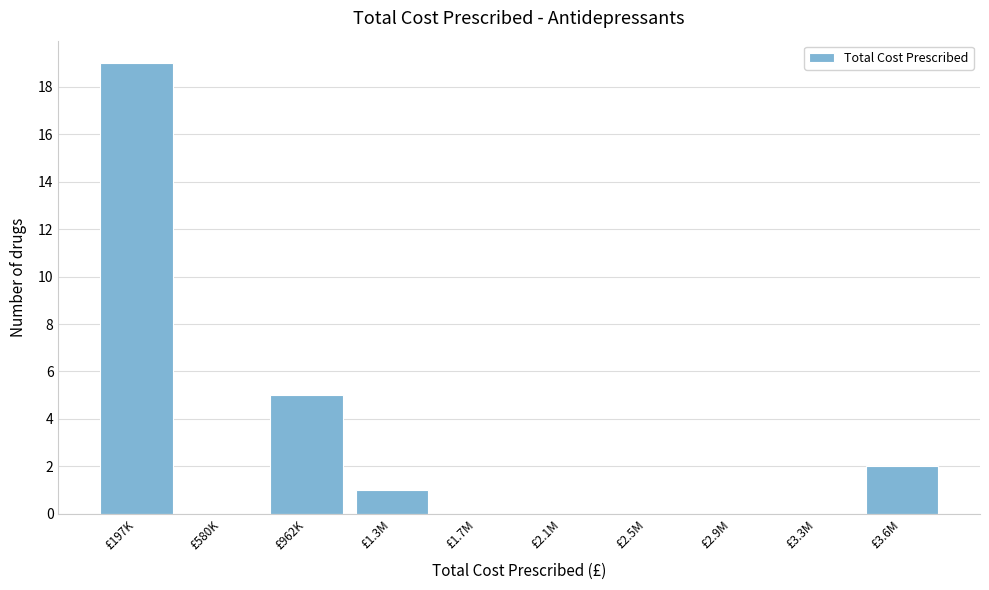

Reading left to right, extract all data points from this chart.

£197K=19	£580K=0	£962K=5	£1.3M=1	£1.7M=0	£2.1M=0	£2.5M=0	£2.9M=0	£3.3M=0	£3.6M=2